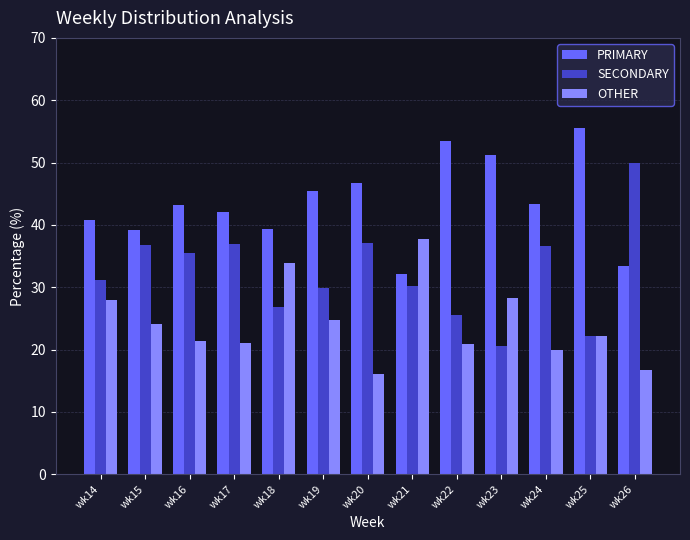

Does the chart contain any negative values?

No